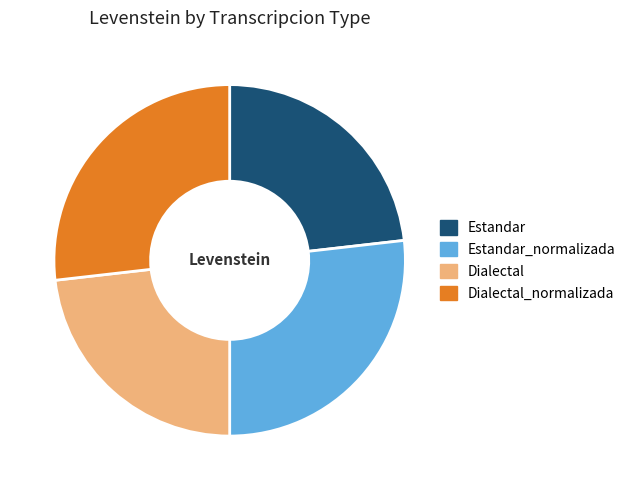

Is it true that Dialectal_normalizada is 27% of the pie?

True